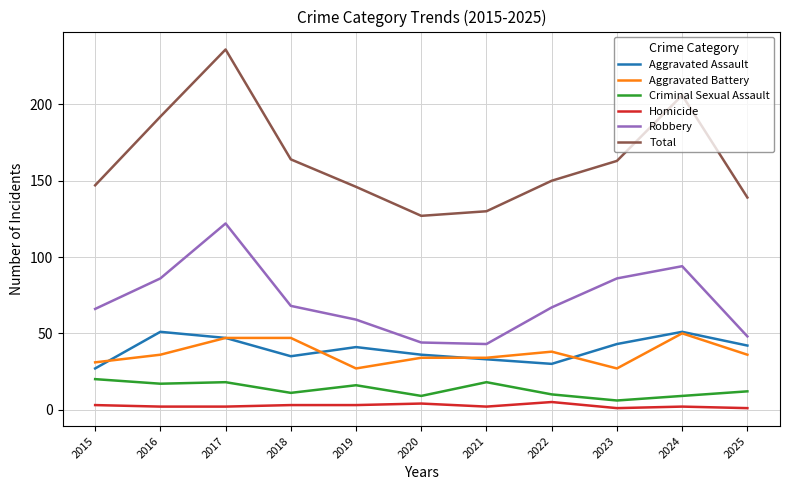

Which series changed the most between 2021 and 2024?

Total